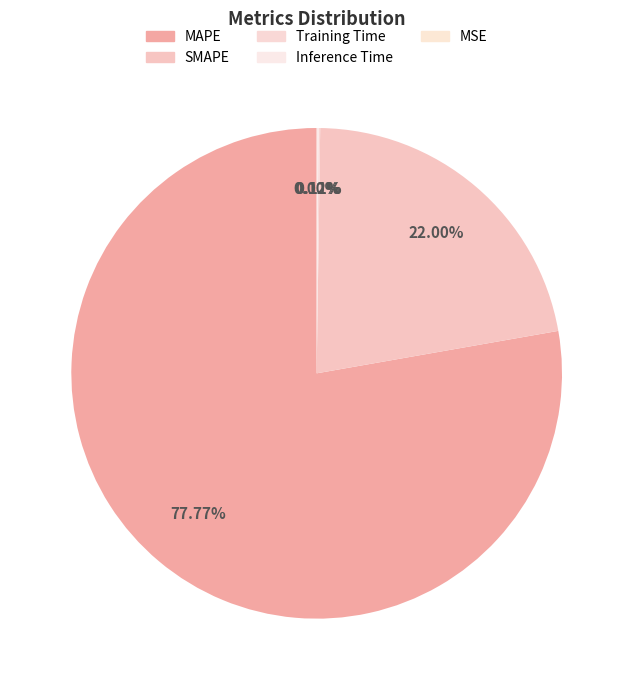

Rank the categories by value from lowest to highest.

MSE, Training Time, Inference Time, SMAPE, MAPE